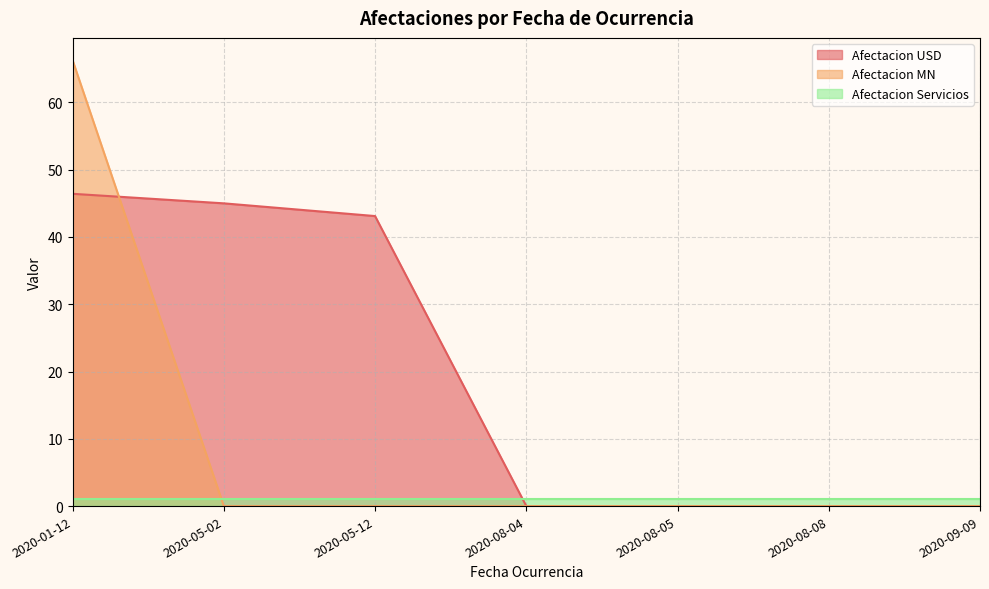

What is the label of the 1st point from the right?

2020-09-09